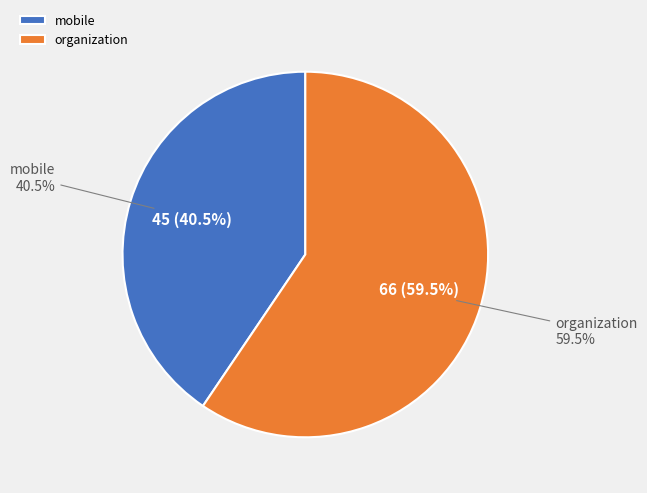

Is it true that mobile is 41% of the pie?

True